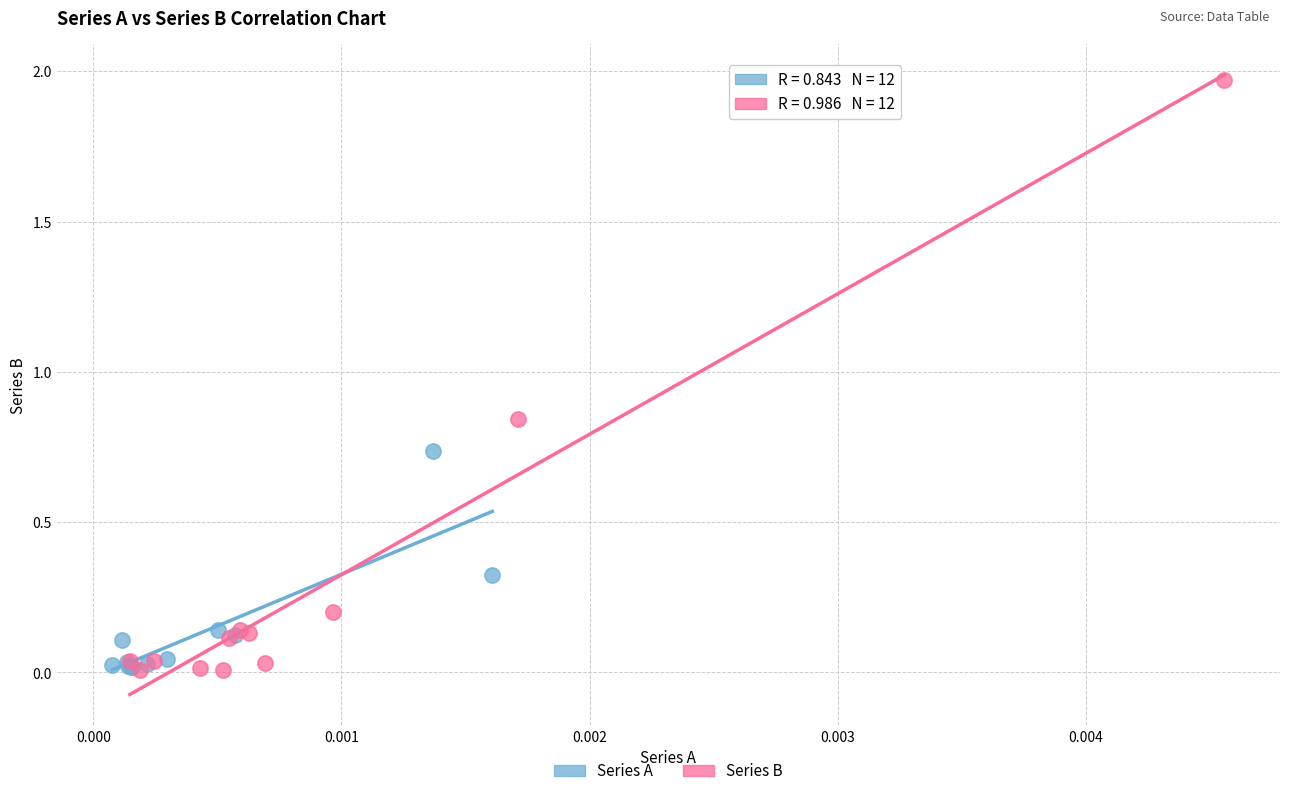

Which series reaches the maximum Y coordinate?

Series B